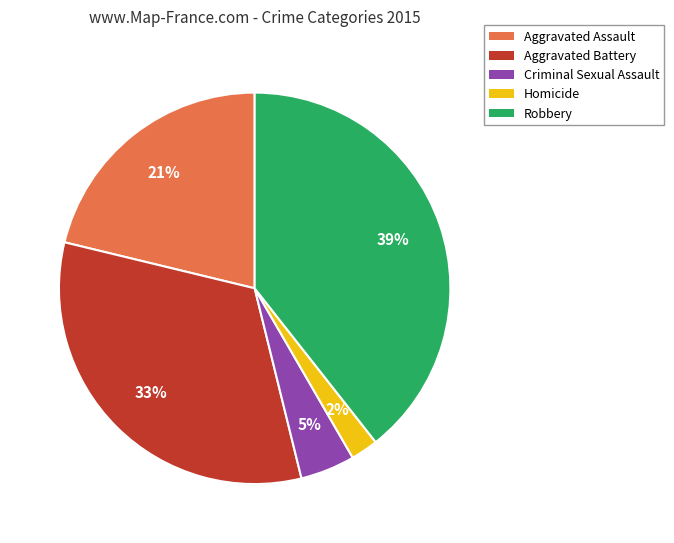

Combined, do Criminal Sexual Assault and Aggravated Battery account for over 50%?

No